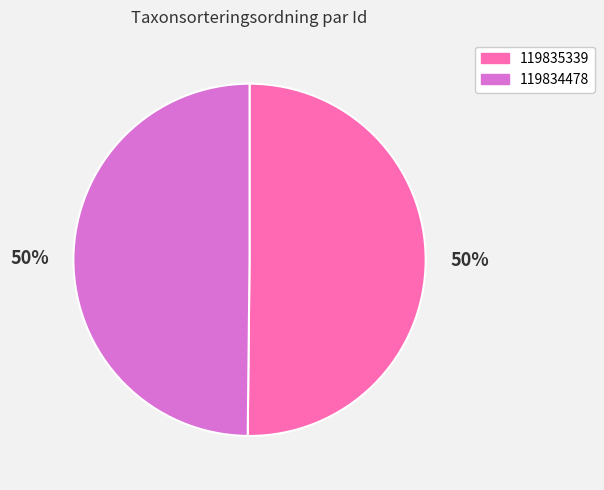

Combined, do 119834478 and 119835339 account for over 50%?

Yes